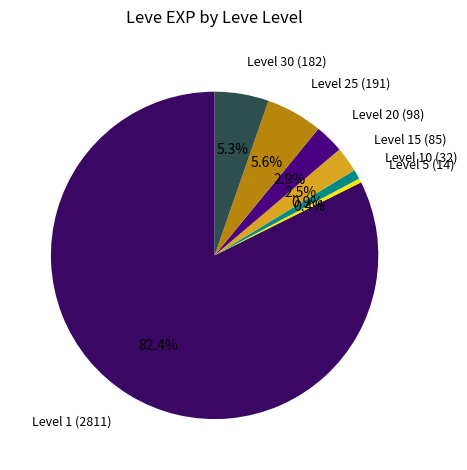

Count the number of slices in the pie.

7